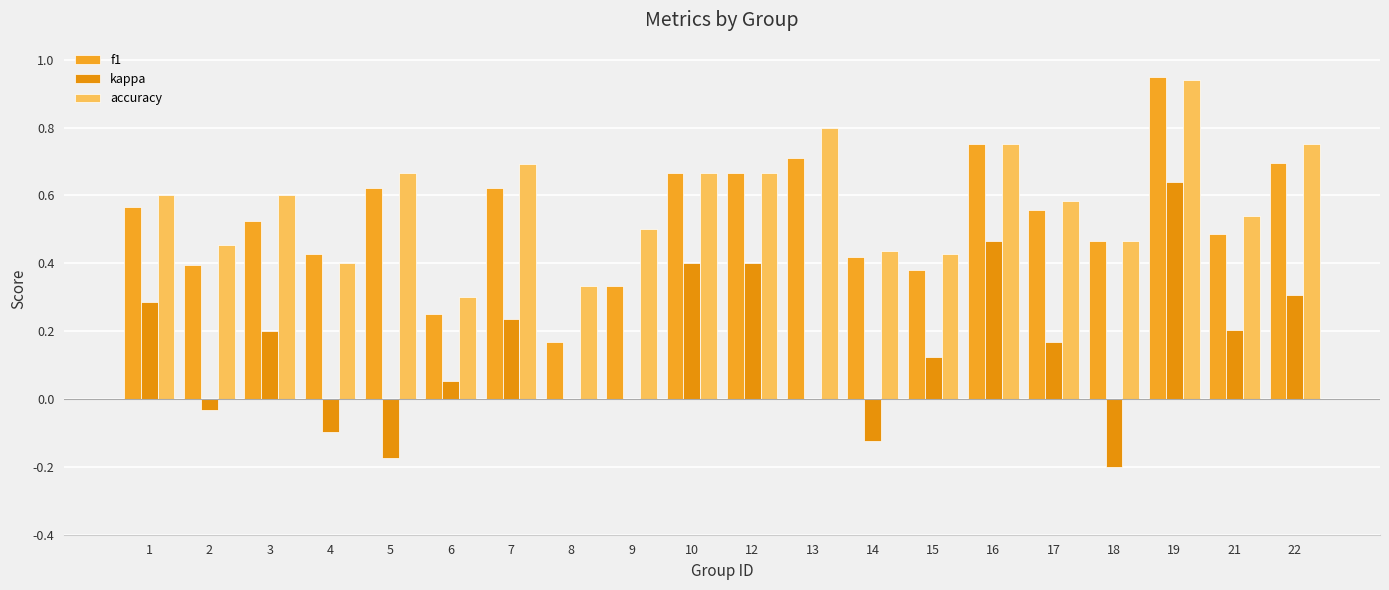

Are the bars grouped side by side (vs. stacked)?

Yes